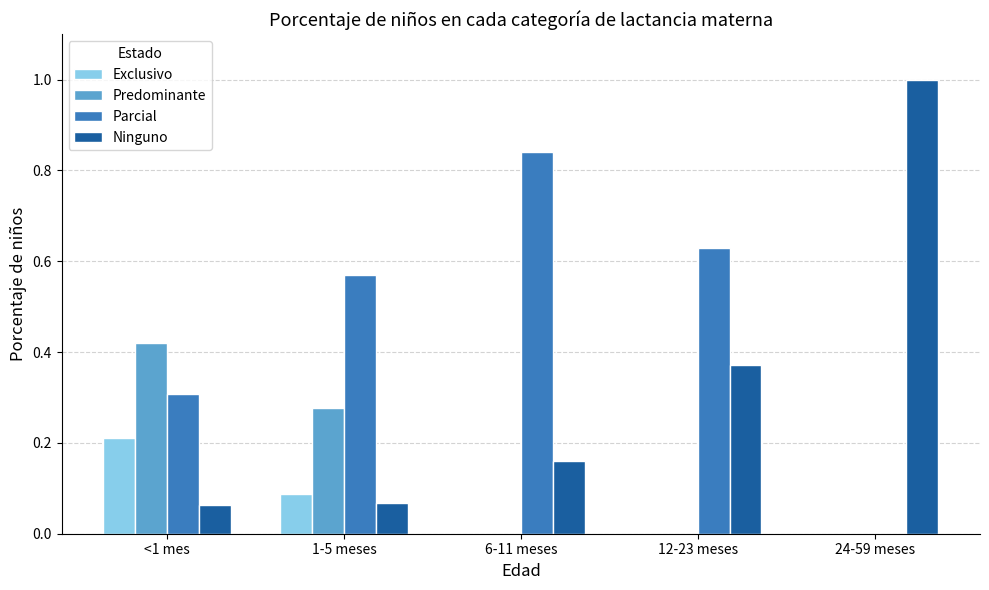

Which series changed the most between <1 mes and 24-59 meses?

Ninguno